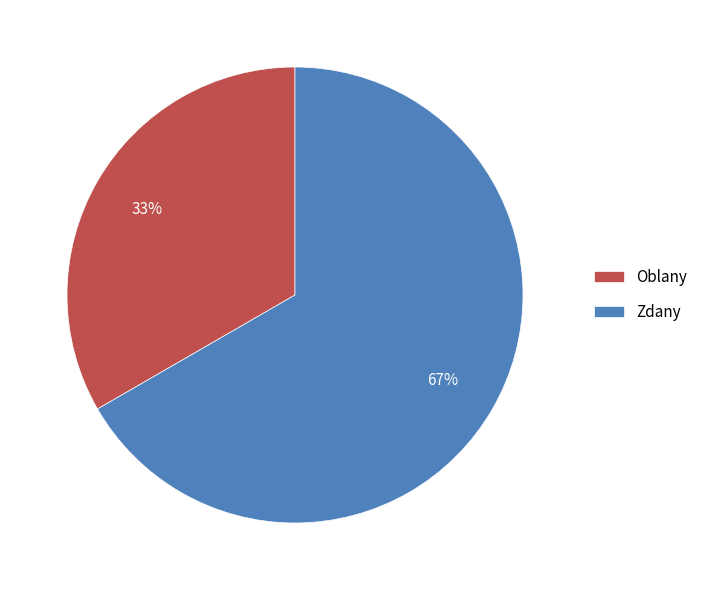

How many segments does this pie chart have?

2